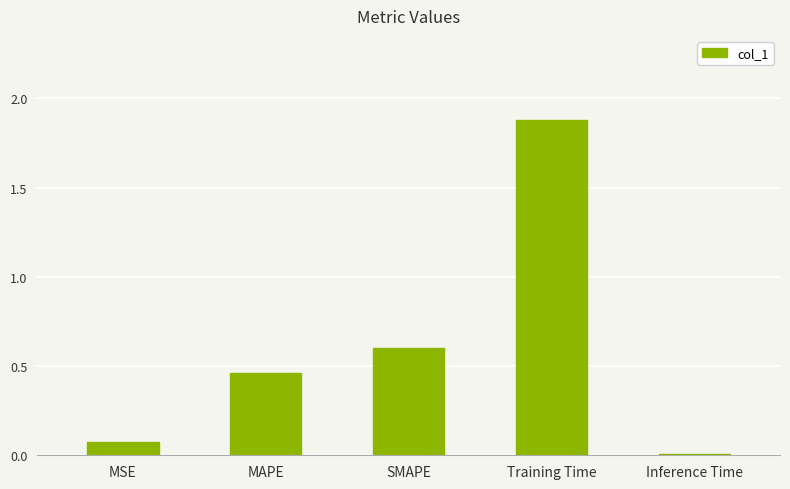

What is the label of the 3rd bar from the right?

SMAPE